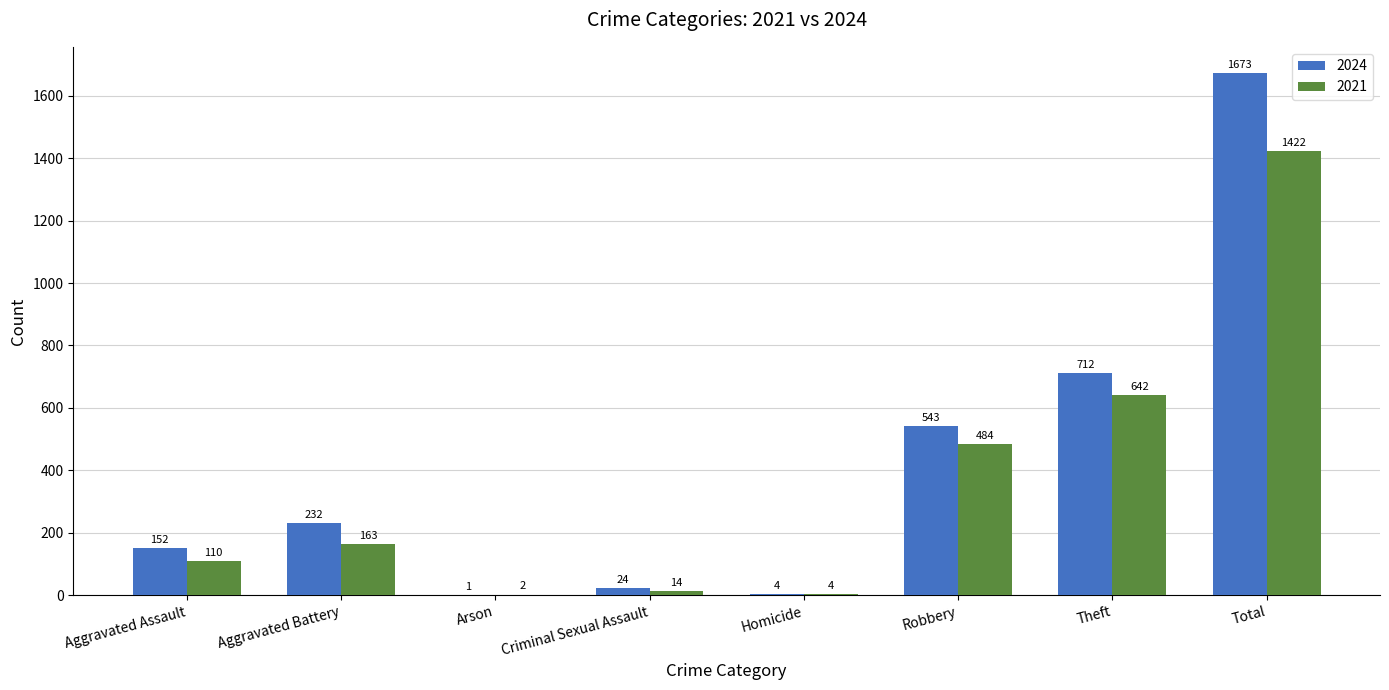

Where is 2021 nearest to the value 712?

Theft